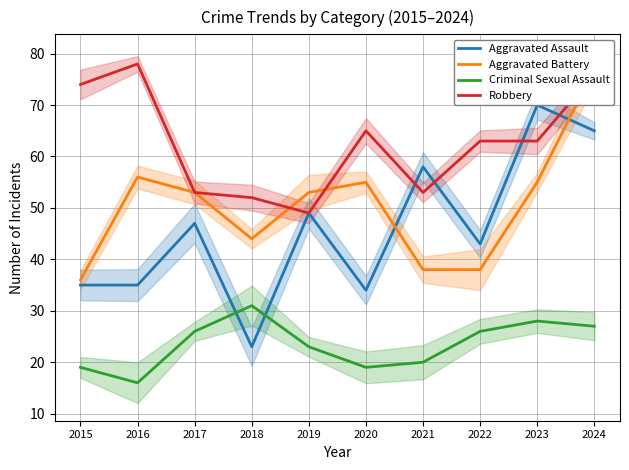

What is the highest value of the Robbery series?

78